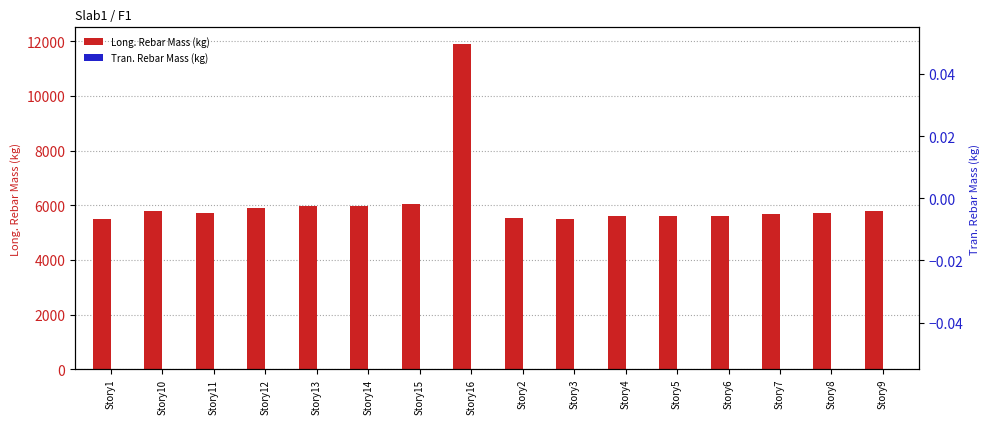

How many bars are there in total?

32